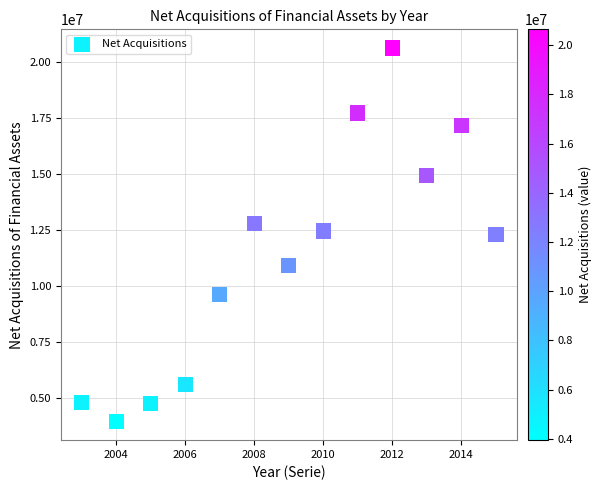

What is the range of Y values (max minus min)?

16695872